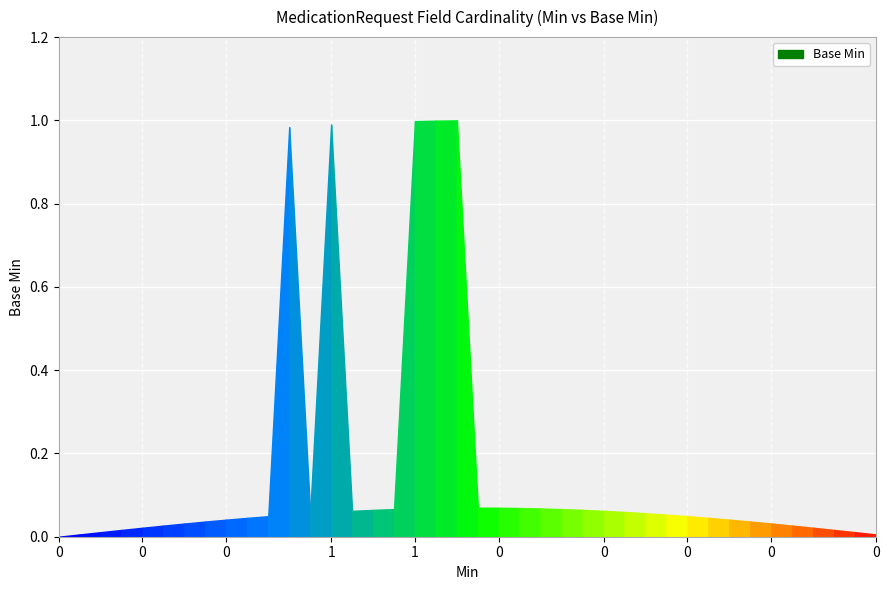

How many interior local peaks (higher than both neighbors) does the data have?

3